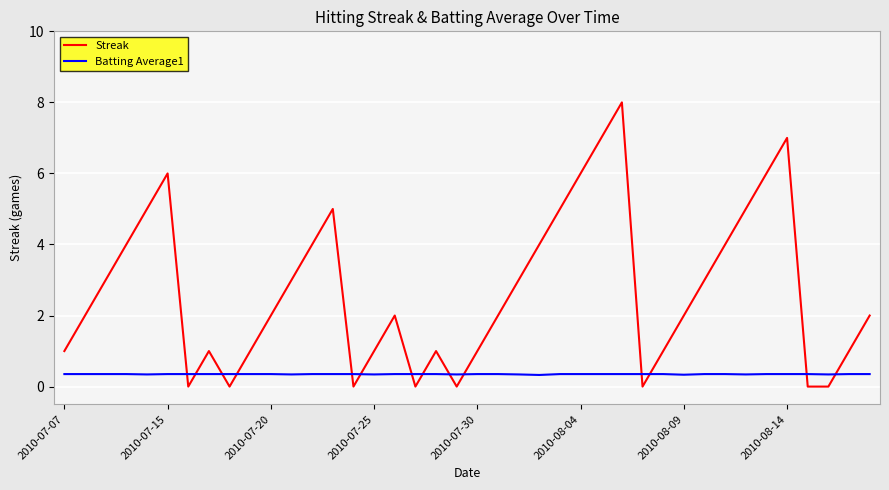

List the series in order of their overall mean, highest first.

Streak, Batting Average1